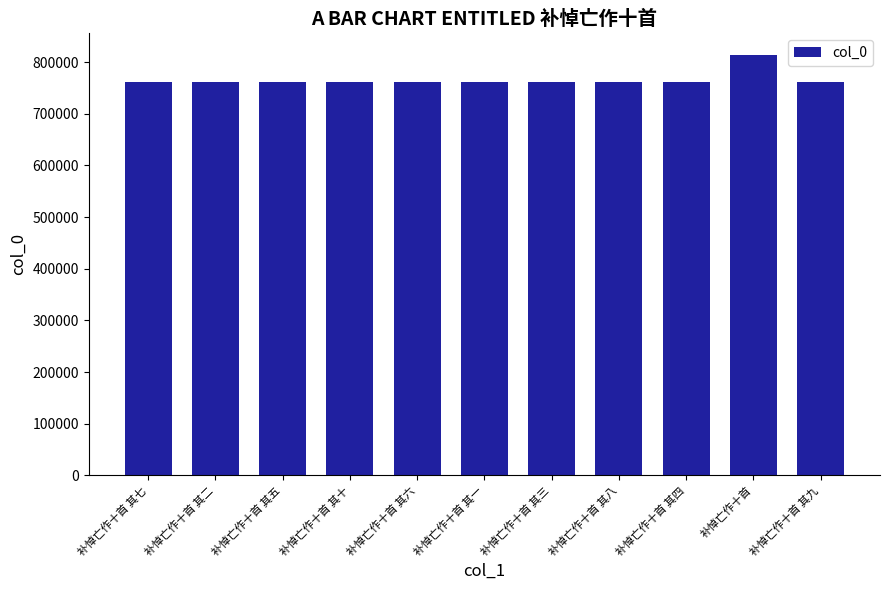

How many data points are less than 762101?

5